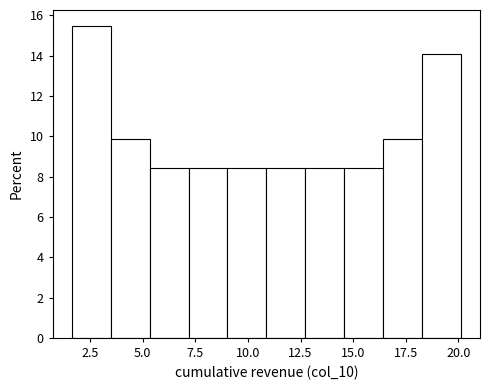

Around what value on the x-axis is the tallest bar? Give the approximate position of its centre, as read against the axis.

2.5